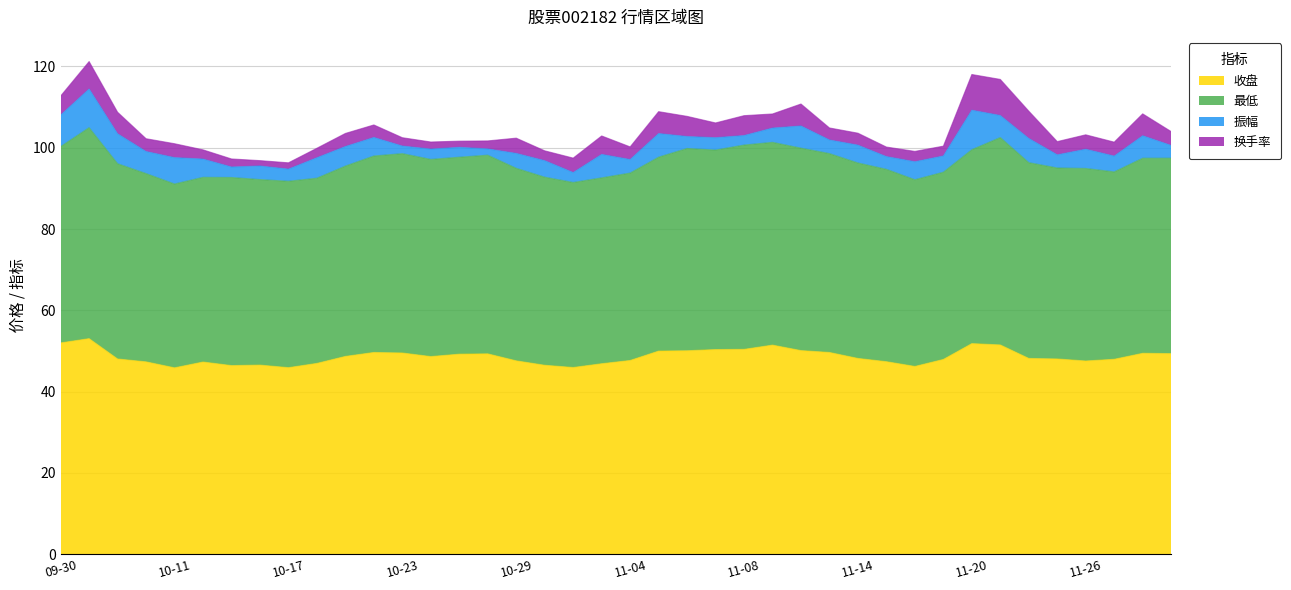

Is the value of 振幅 at 2024-11-13 greater than the value of 换手率 at 2024-11-25?

Yes